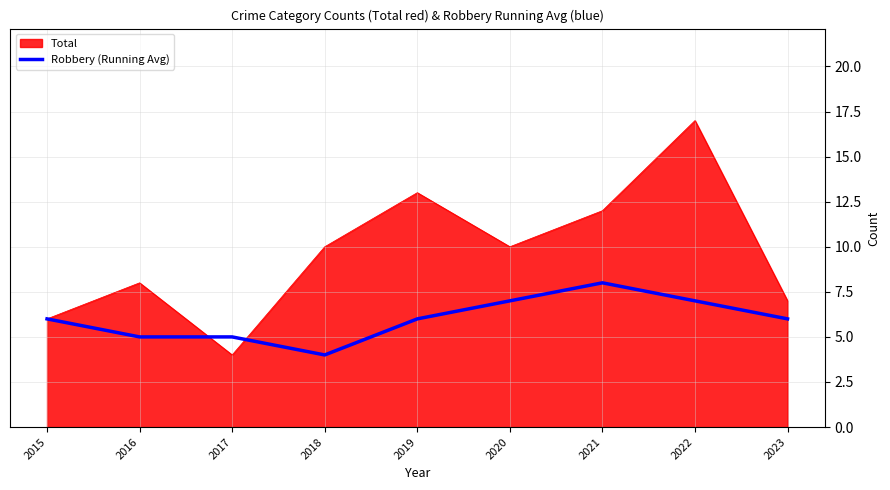

The Total series shows 5 at 2020. True or false?

False